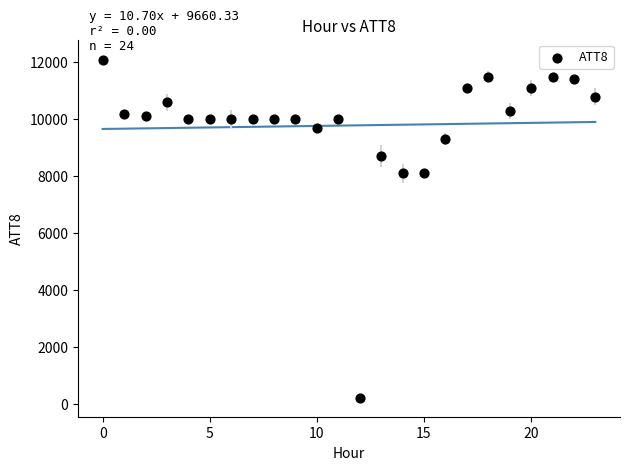

What is the range of Y values (max minus min)?

11900